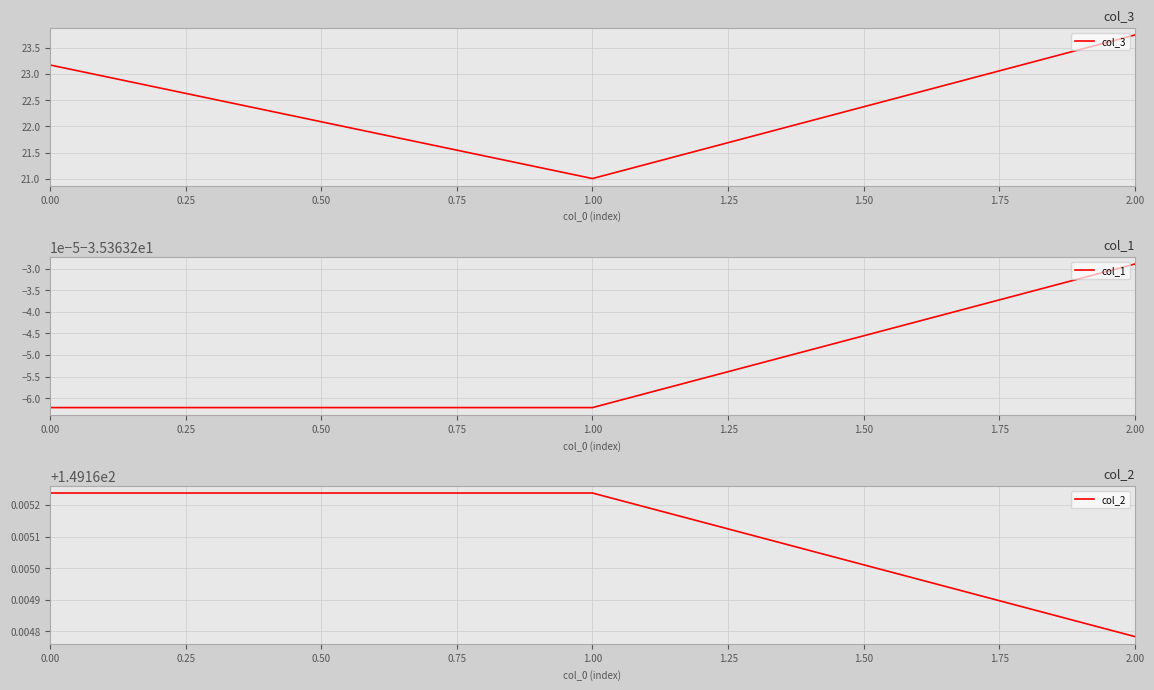

Which series has the largest range (max minus min)?

col_3